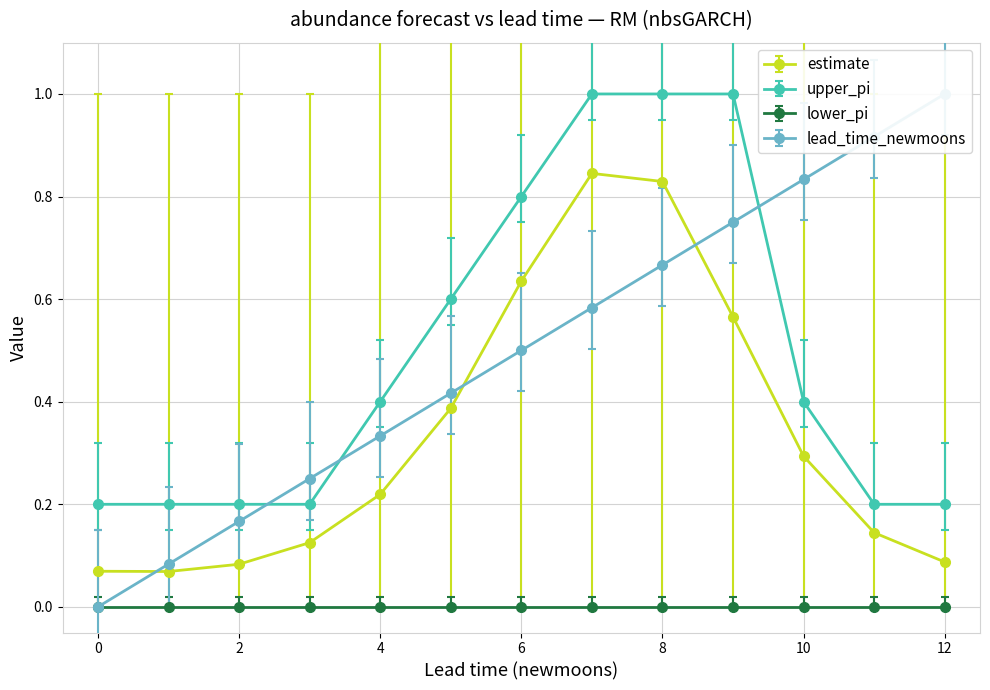

The lead_time_newmoons series shows 0.0 at 0. True or false?

True